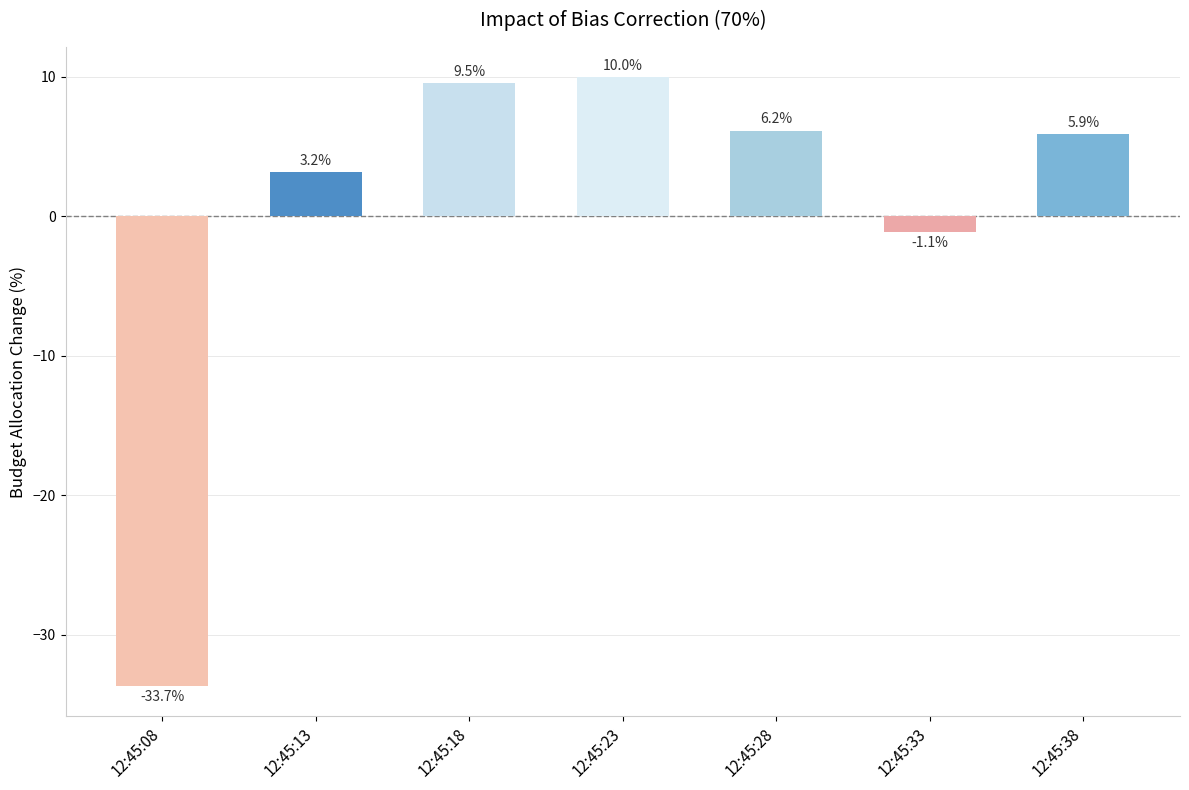

Rank the categories by value from lowest to highest.

12:45:08, 12:45:33, 12:45:13, 12:45:38, 12:45:28, 12:45:18, 12:45:23